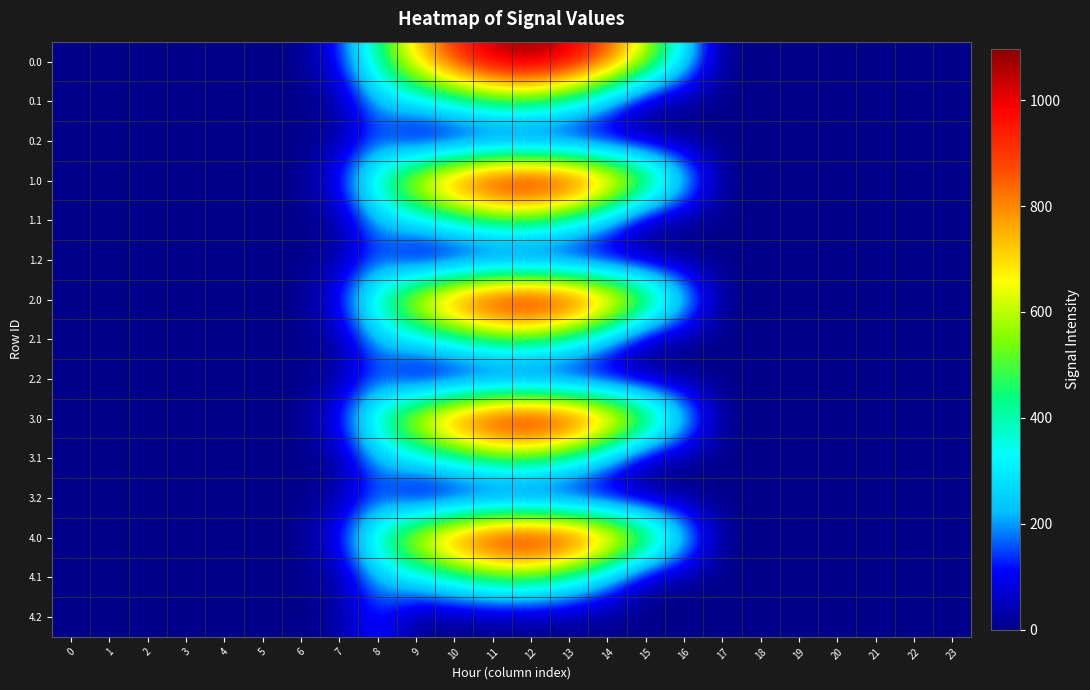

Count the number of data series in this chart.

15